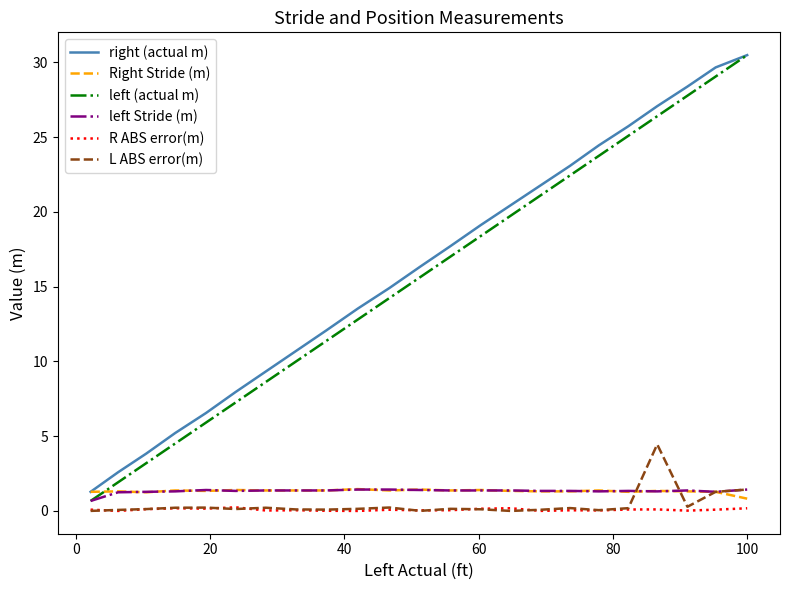

What is the lowest value of the left (actual m) series?

0.7